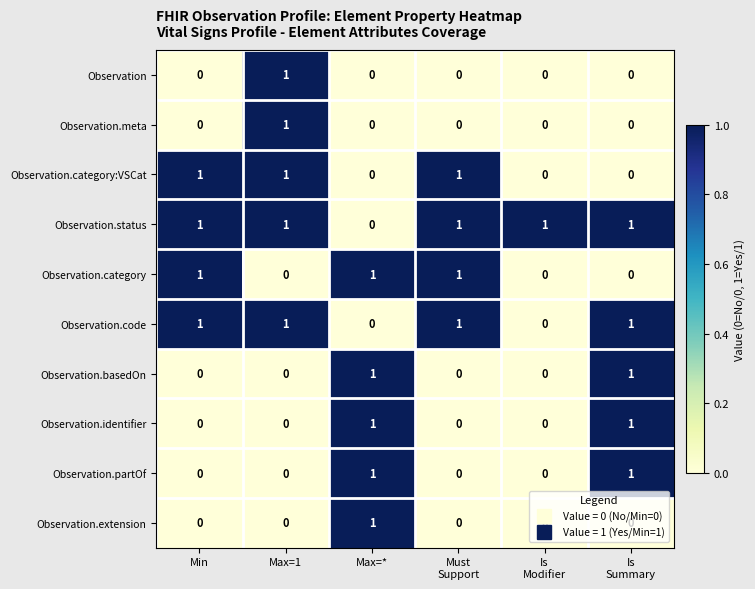

Is the value of Observation.status at Min greater than the value of Observation.category at Max=1?

Yes